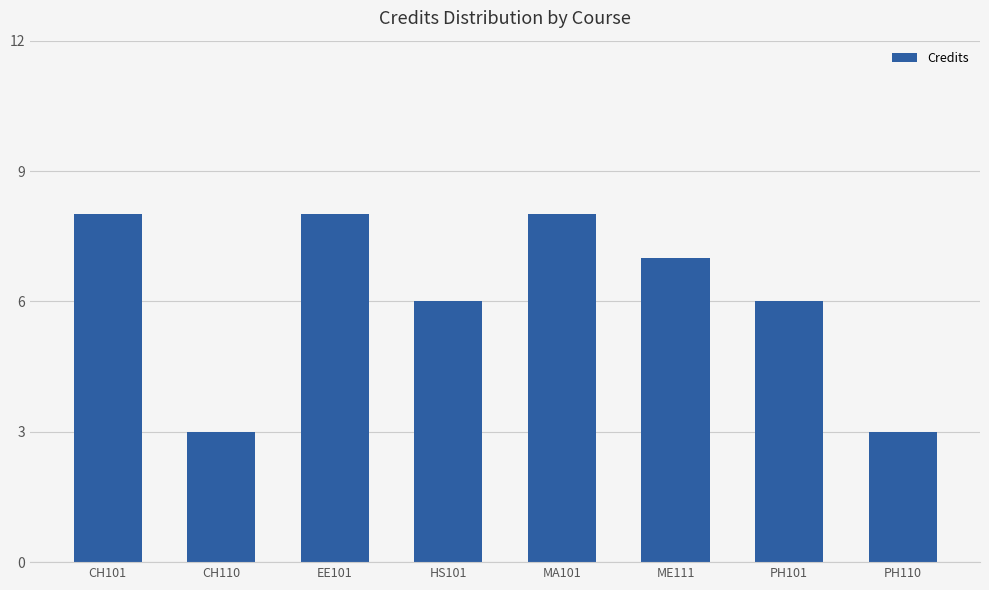

What position from the right is ME111?

3